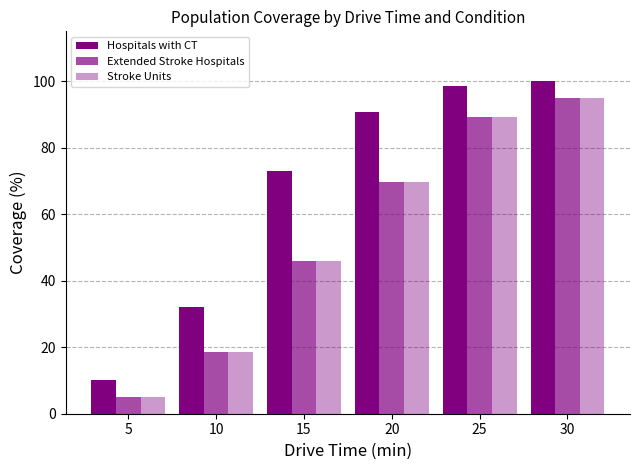

At which label does Extended Stroke Hospitals first exceed 69?

20